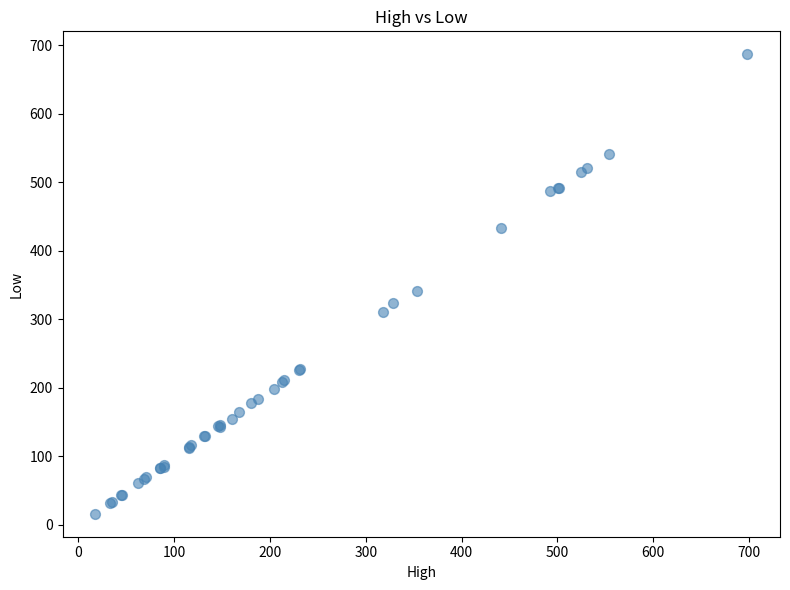

What Y value in the scatter plot is closest to 351?

341.0